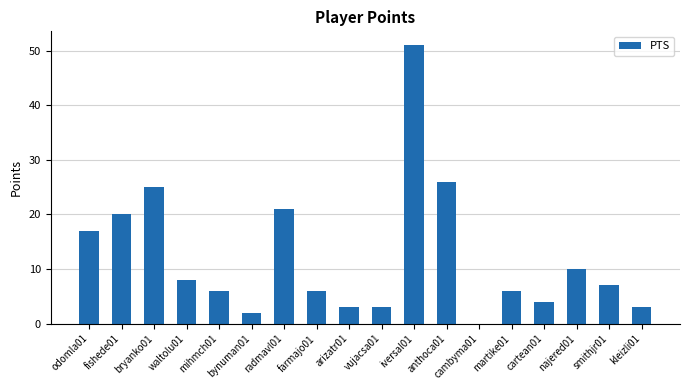

How many values are above zero?

17